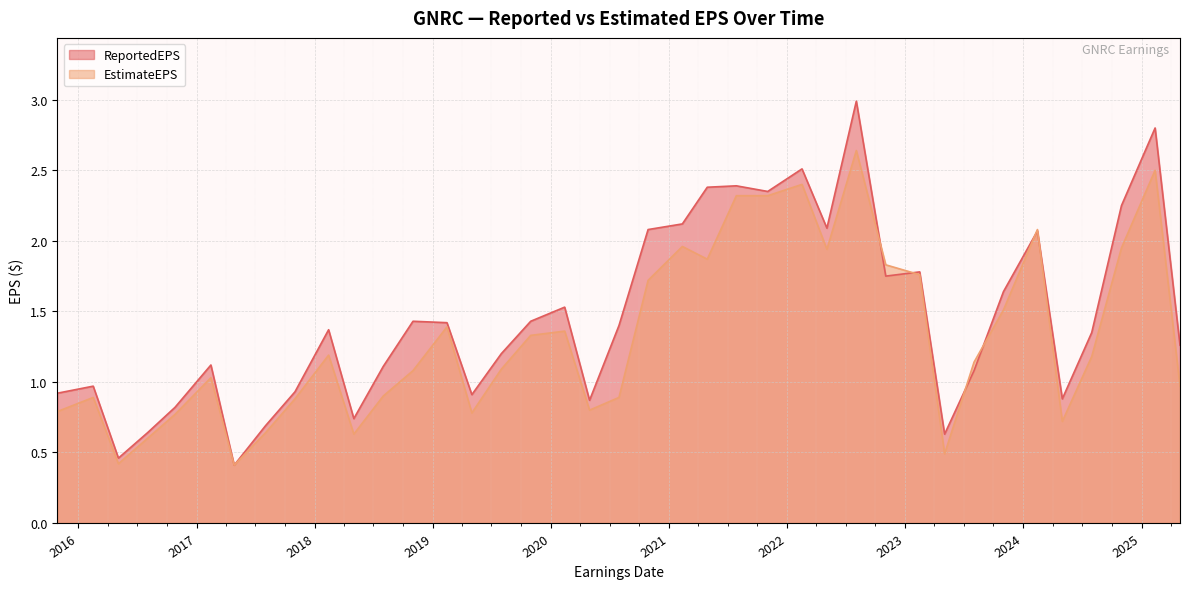

What is the maximum value for ReportedEPS?

3.0